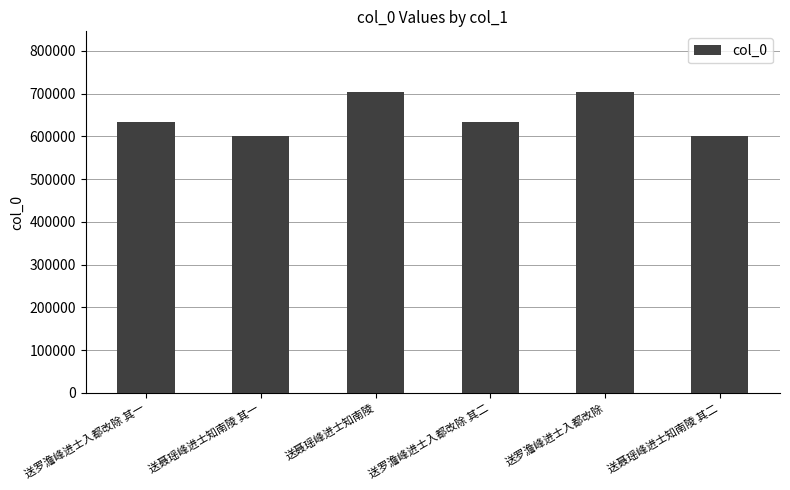

How many distinct data groups are displayed?

1